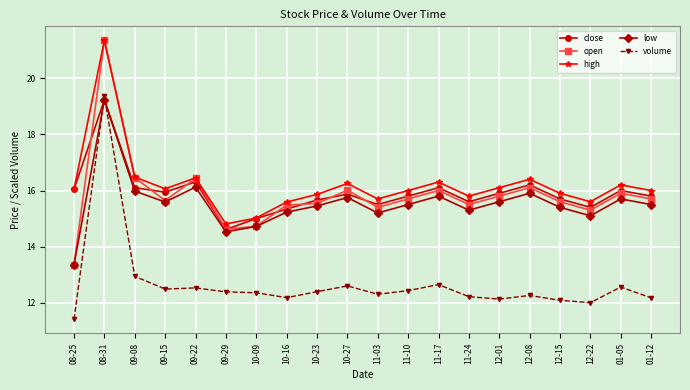

At which label does close reach its peak?

08-31